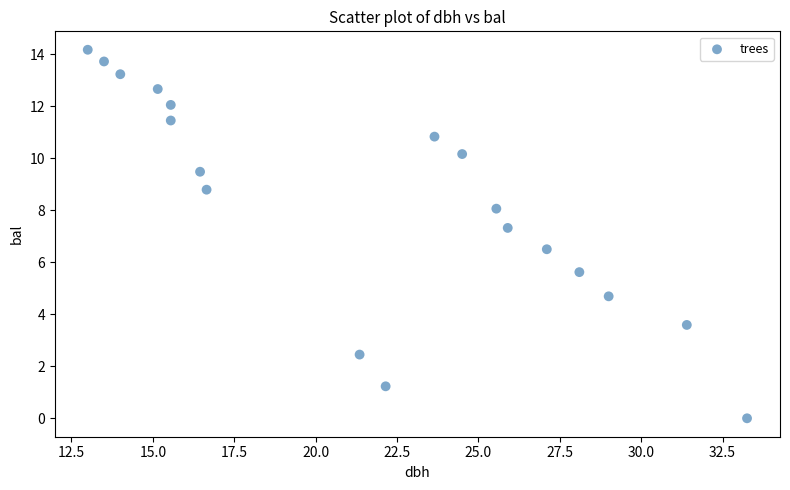

What is the range of X values (max minus min)?

20.2